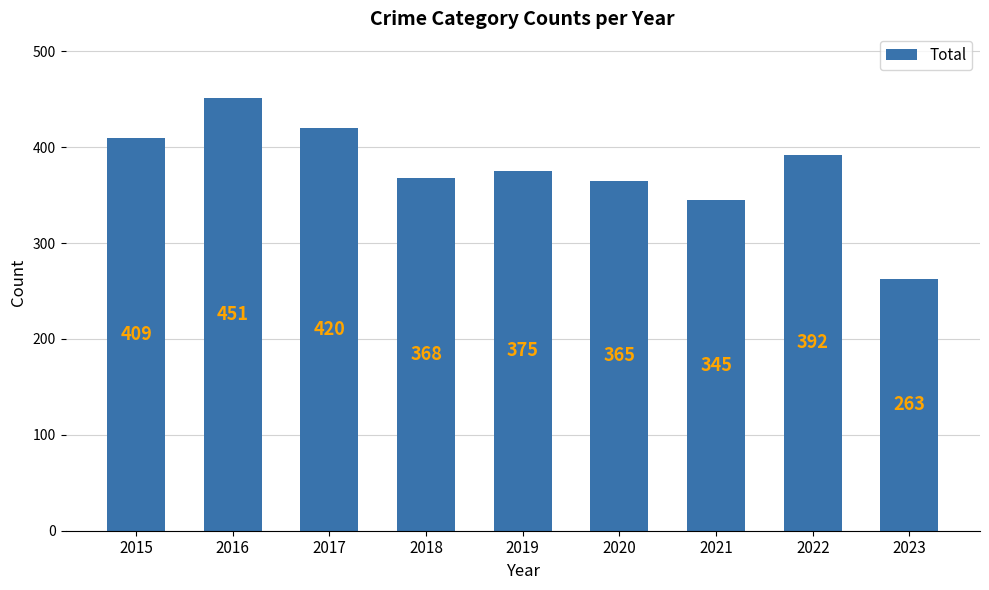

What is the change in value from 2015 to 2016?

+42